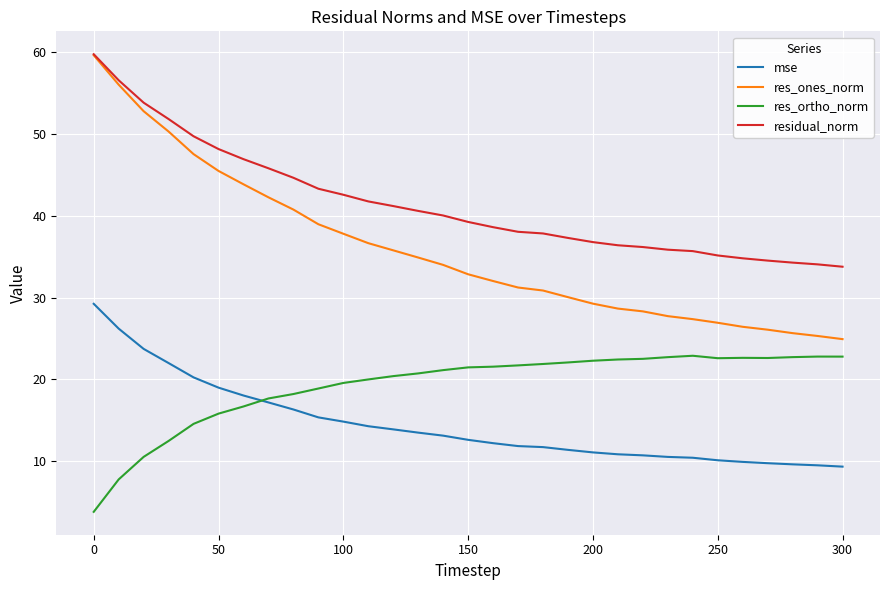

Does the chart display data point markers on the line(s)?

No